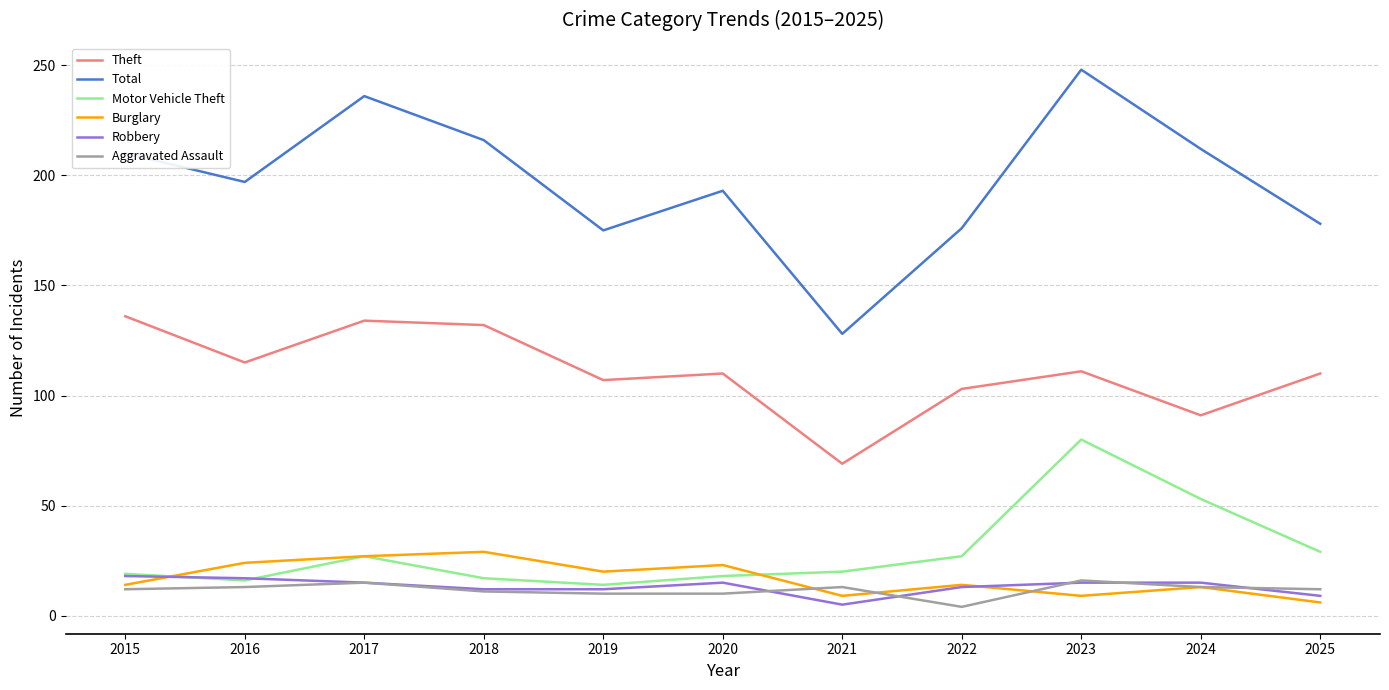

Which category has the lowest value in the Theft series?

2021